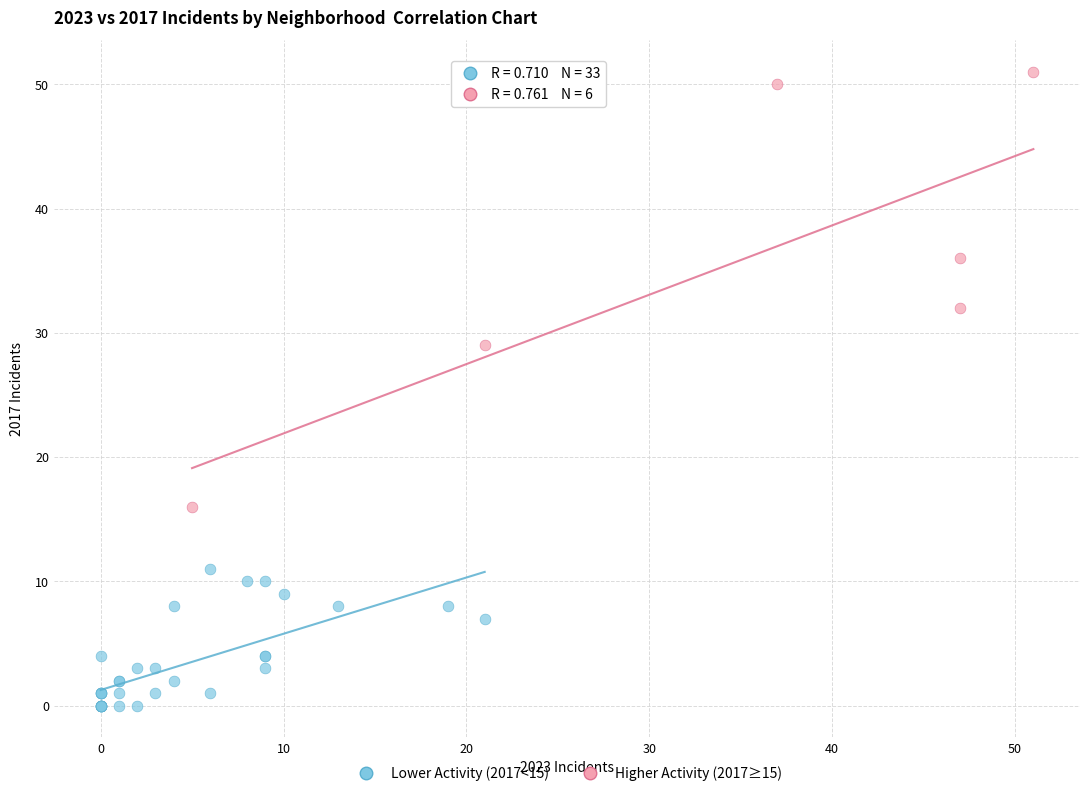

Which series contains the lowest Y value?

Lower Activity (2017<15)